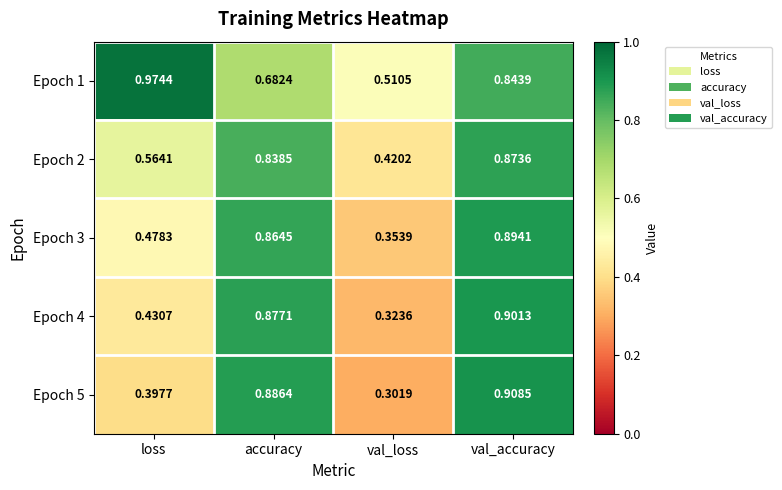

Where is Epoch 5 nearest to the value 0?

val_loss